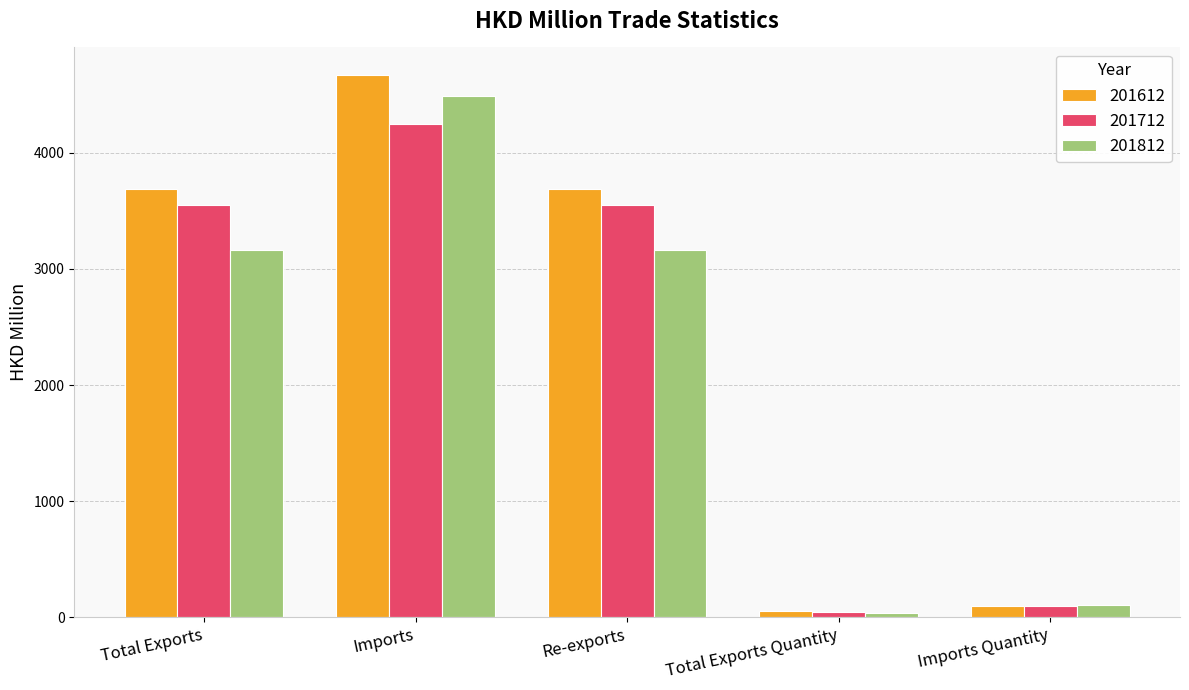

What value does the 201712 series have at Re-exports?

3549.1